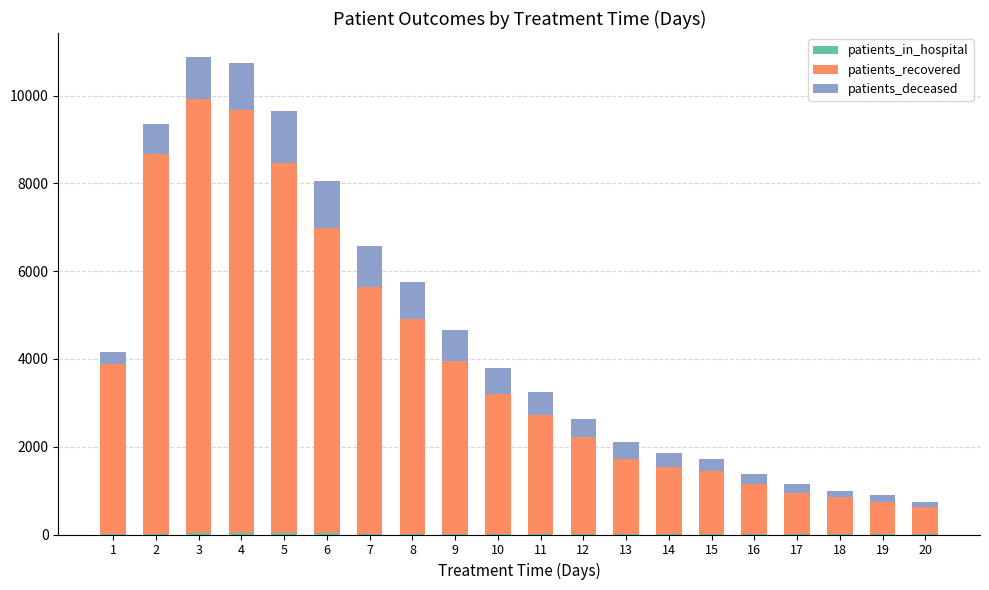

Does the chart contain stacked bars?

Yes